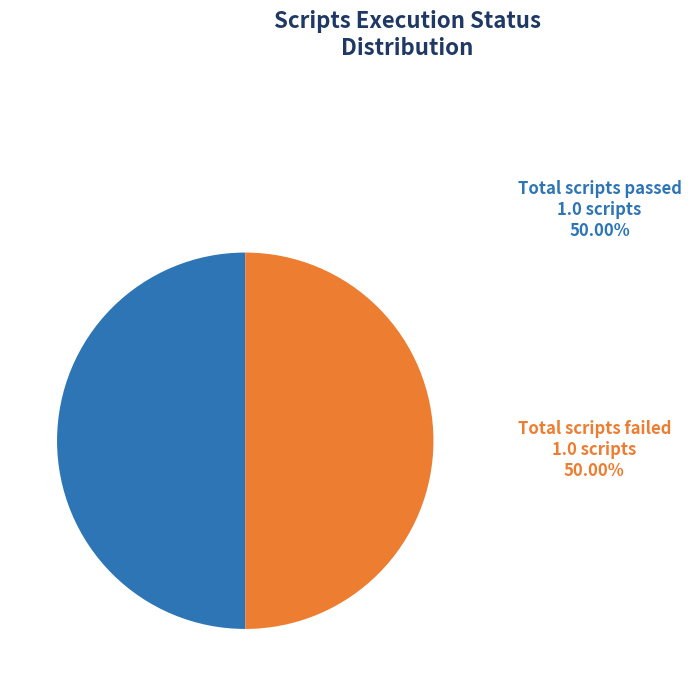

How many slices are in this pie chart?

2